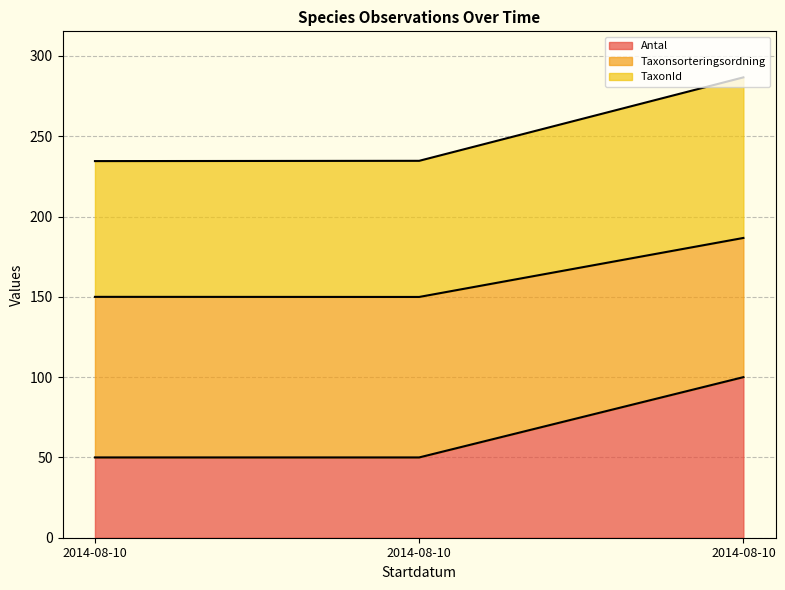

Does the chart display data point markers on the line(s)?

No